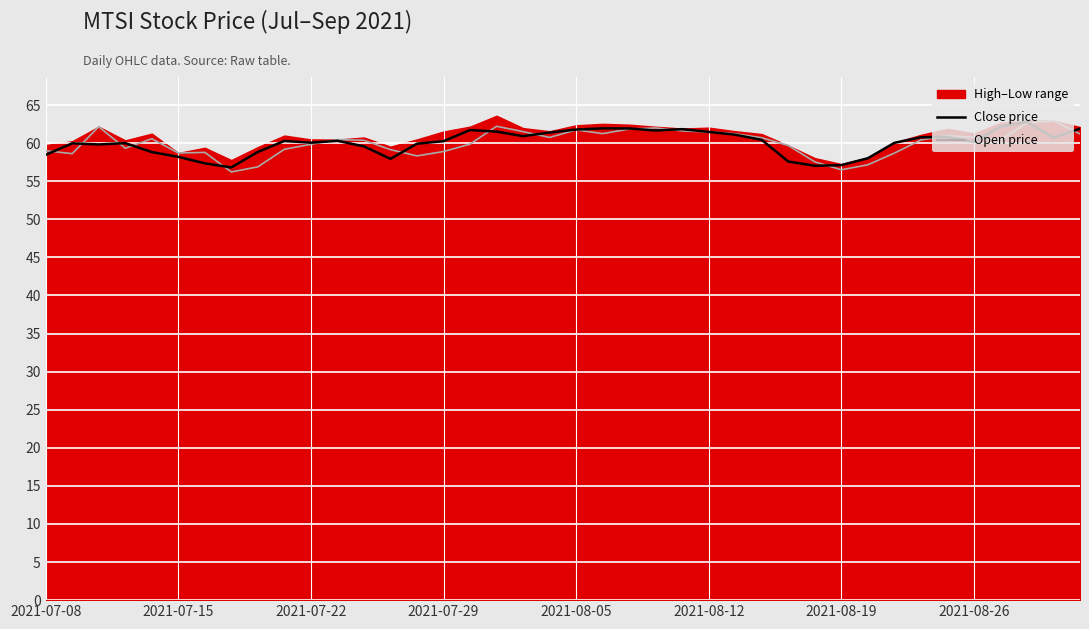

What is the minimum value for Open price?

56.2